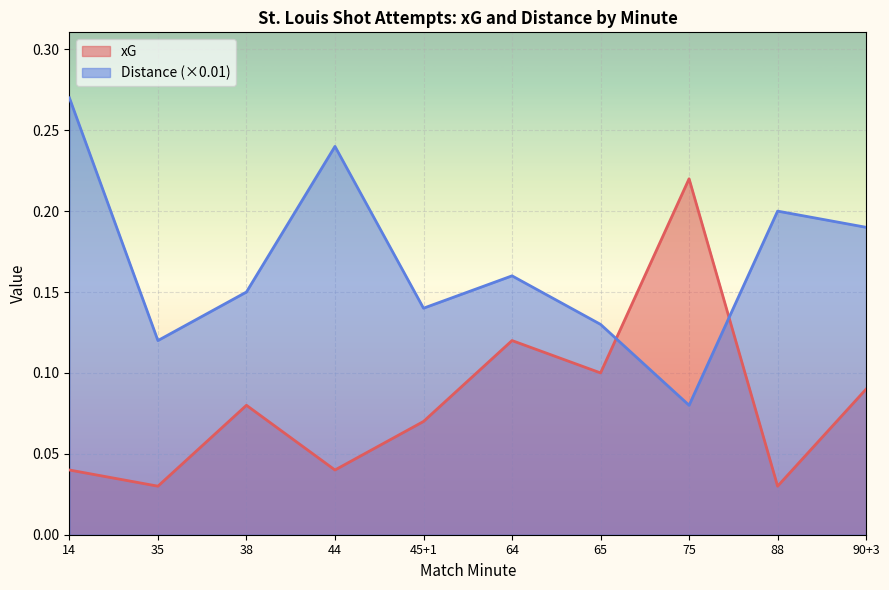

What is the difference between the Distance values at 88 and 14?

0.1